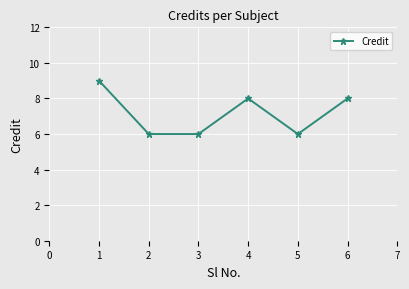

How many values are between 6 and 8?

5